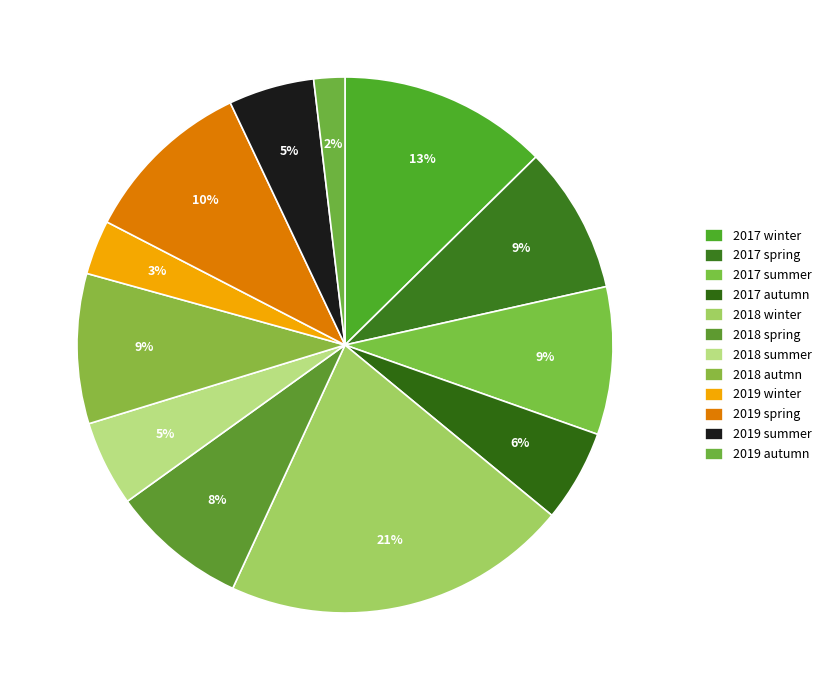

Does 2019 autumn account for over 50% of the chart?

No